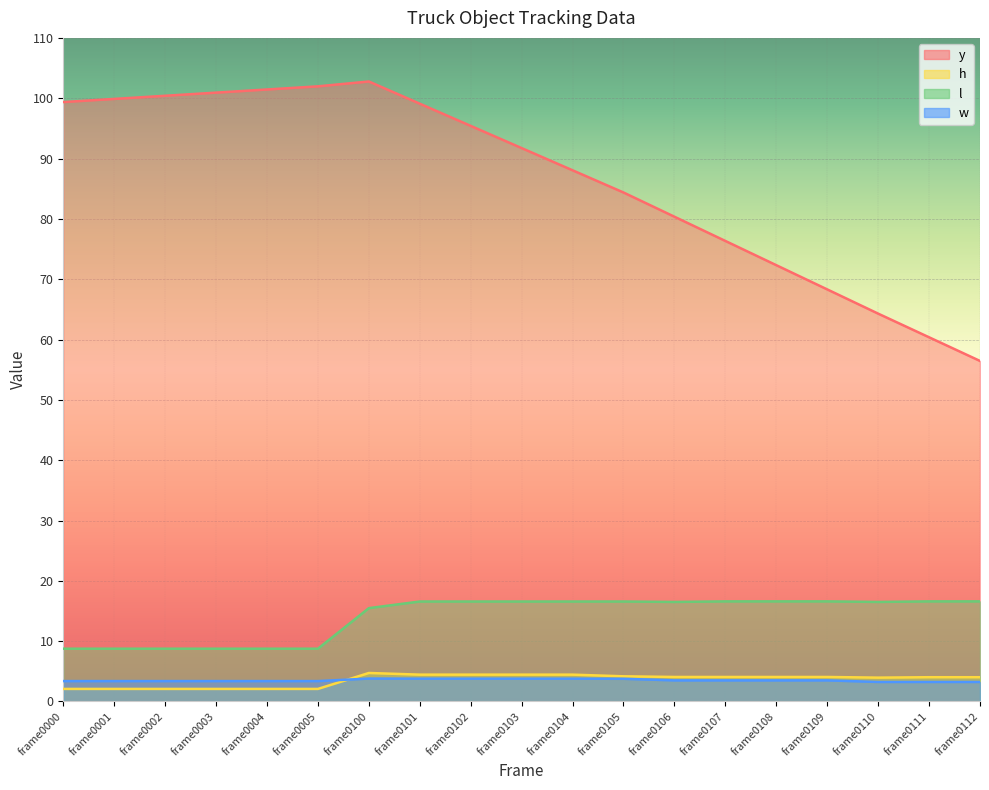

List the labels in order of h value, smallest first.

frame0000, frame0001, frame0002, frame0003, frame0004, frame0005, frame0110, frame0111, frame0112, frame0106, frame0107, frame0108, frame0109, frame0105, frame0101, frame0102, frame0103, frame0104, frame0100